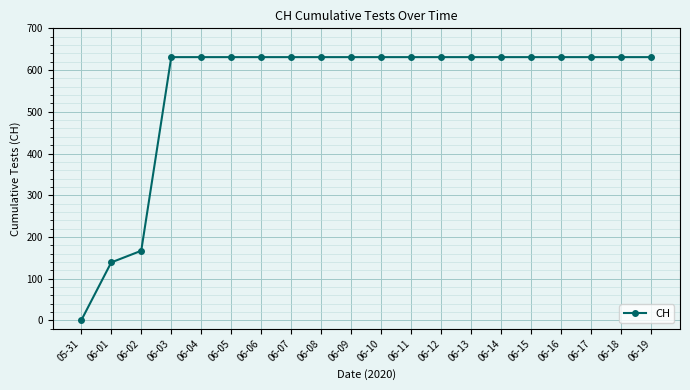

Read the value at 06-10, to the nearest 100.

600